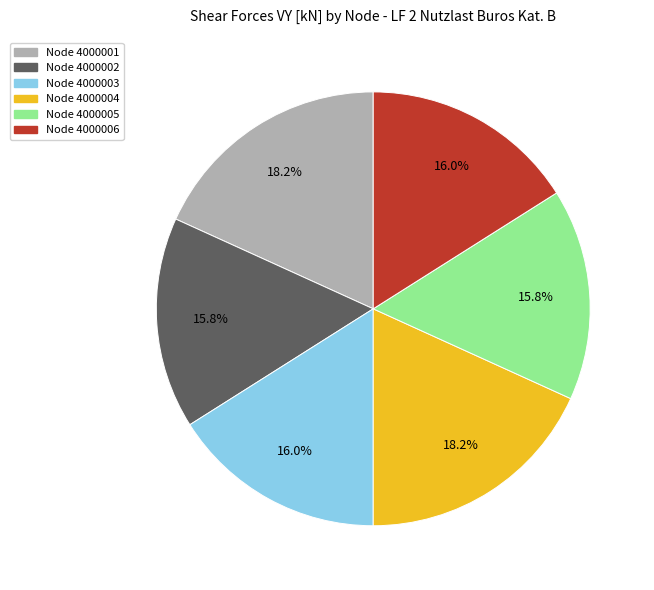

Does any single category account for the majority?

No